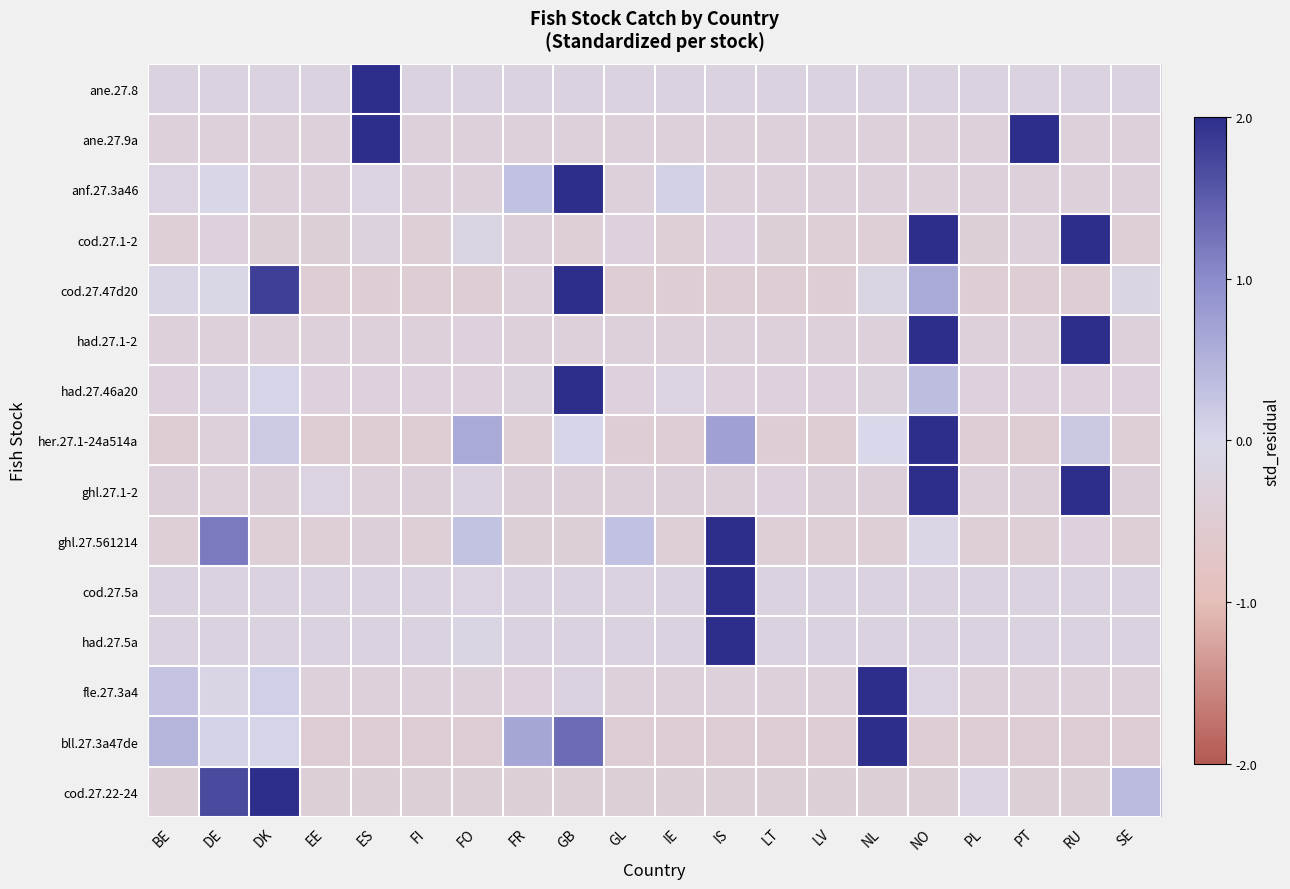

How many series are shown in this chart?

15